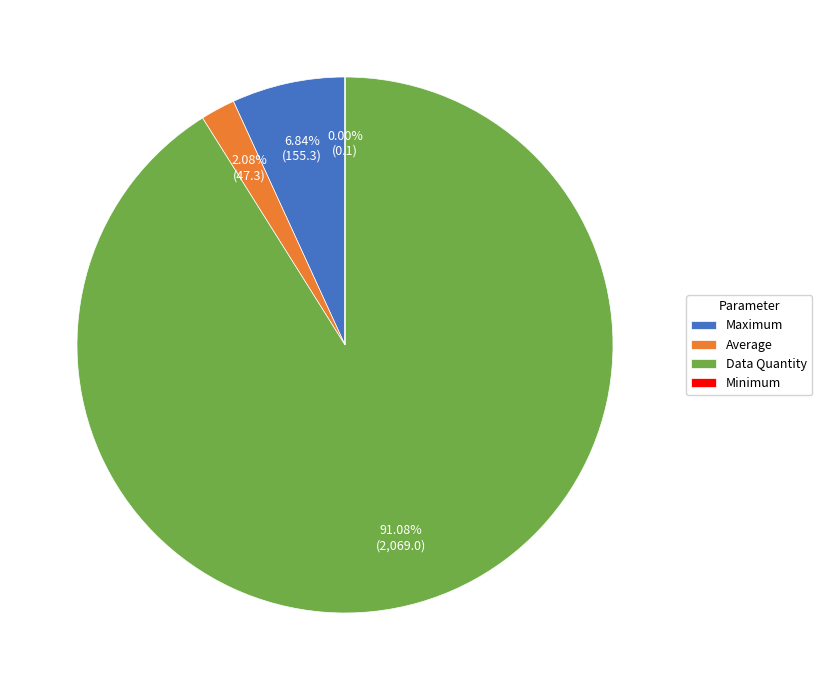

Which category accounts for the majority?

Data Quantity